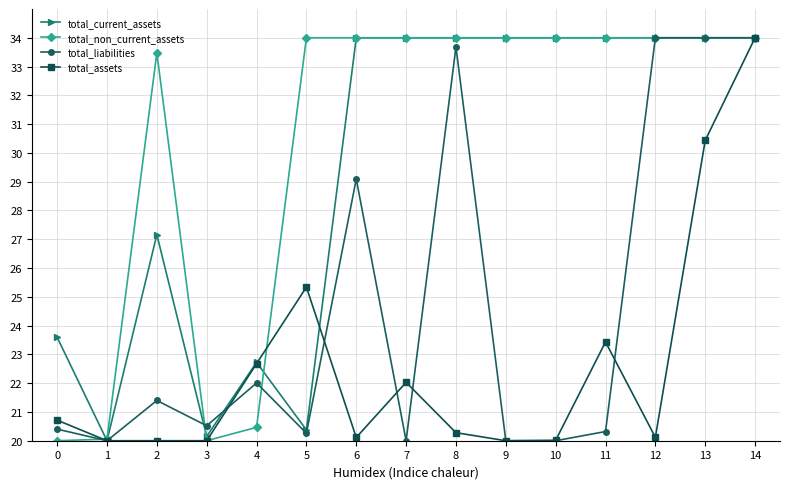

What is the difference between the maximum and minimum values in the total_assets series?

14.0